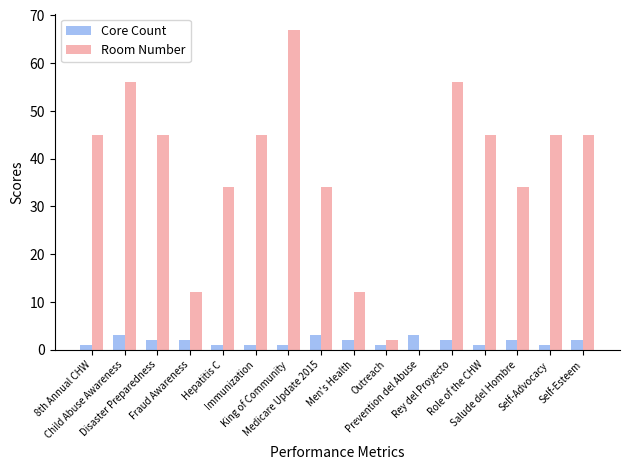

What is the sum of all Room Number values?

577